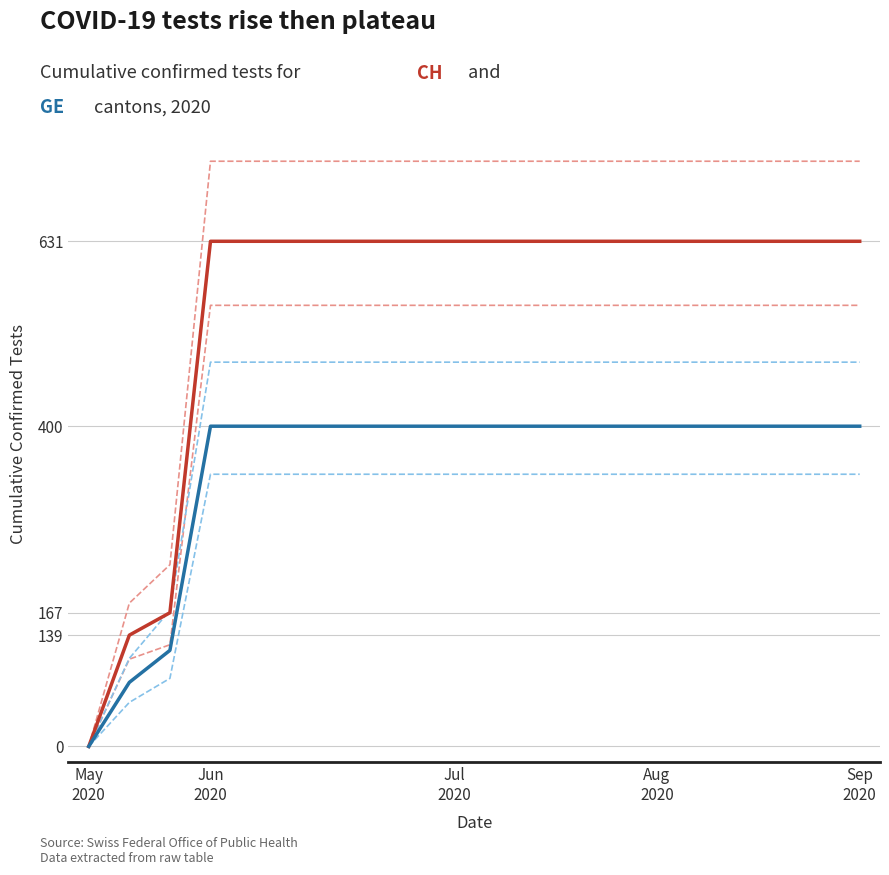

Which category has the lowest value across all series?

May
2020